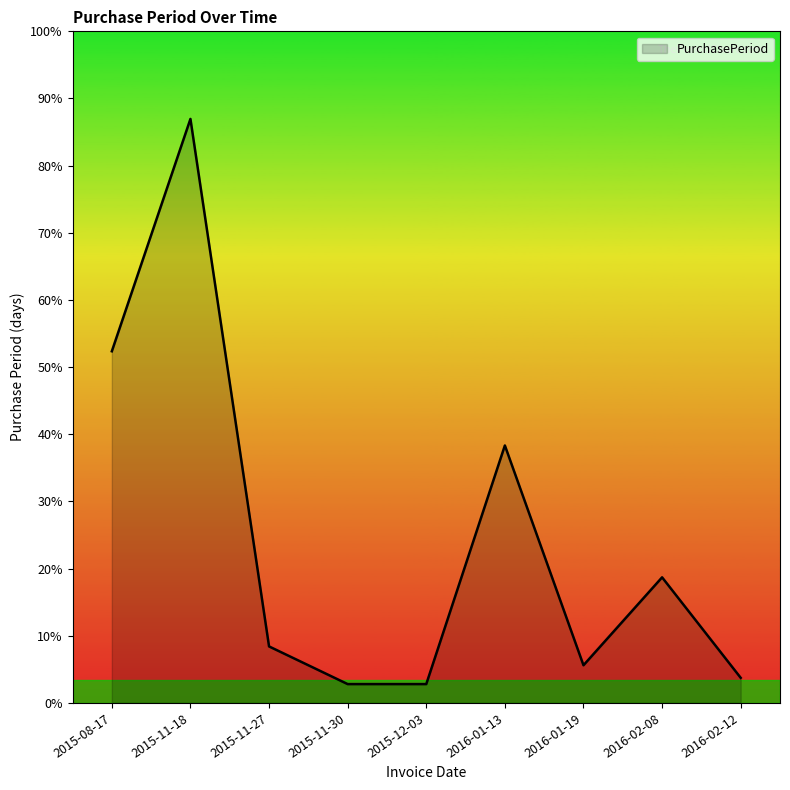

Is this an area chart (filled region under the line)?

Yes